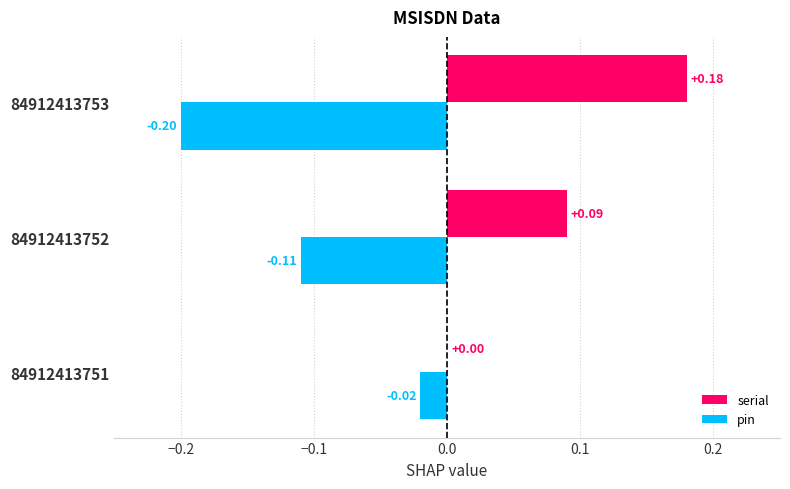

Which series has the largest total across all categories?

serial